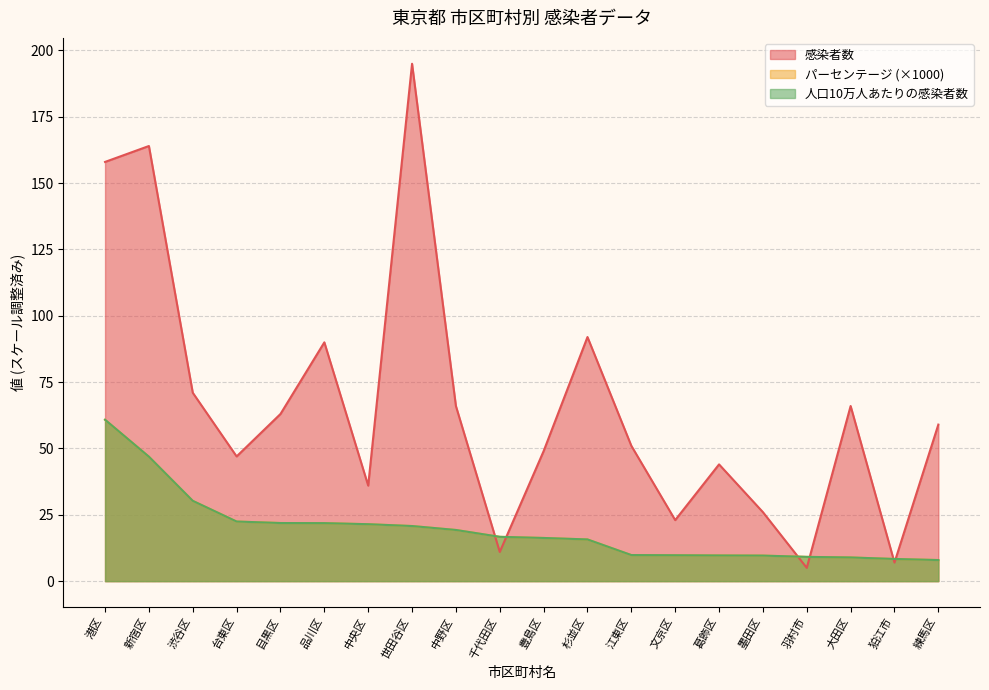

Where is パーセンテージ nearest to the value 34?

渋谷区